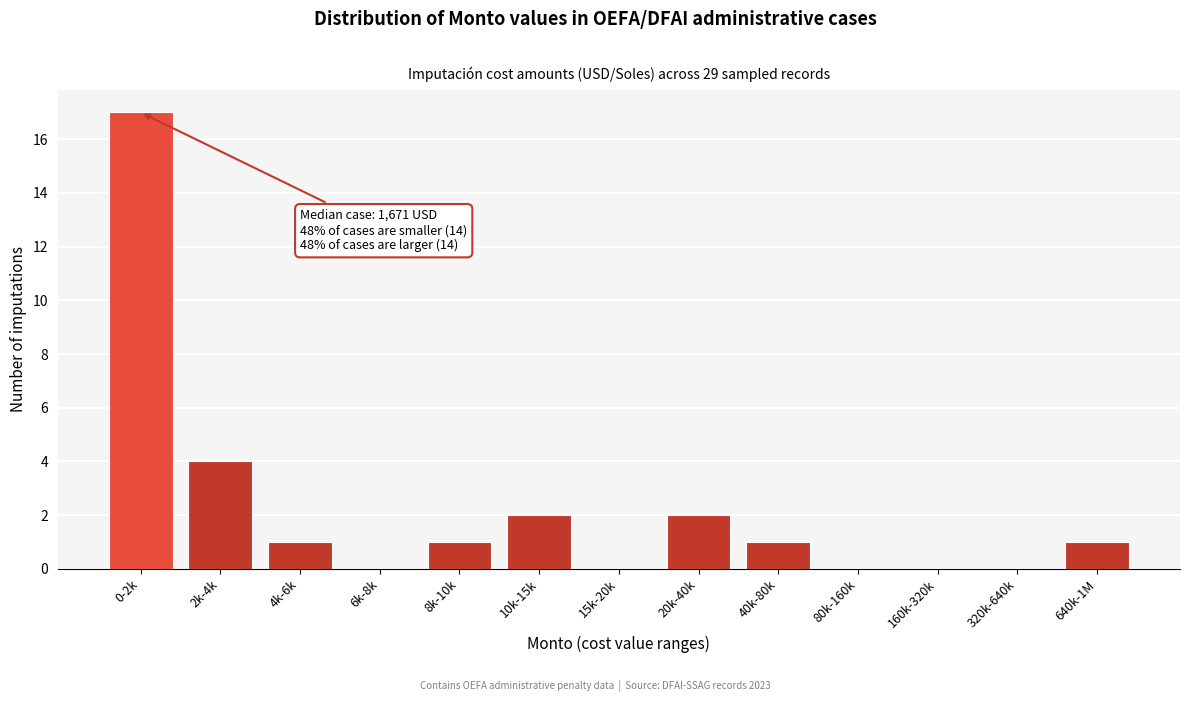

Reading left to right, list all the values displayed in this chart.

0-2k=17	2k-4k=4	4k-6k=1	6k-8k=0	8k-10k=1	10k-15k=2	15k-20k=0	20k-40k=2	40k-80k=1	80k-160k=0	160k-320k=0	320k-640k=0	640k-1M=1